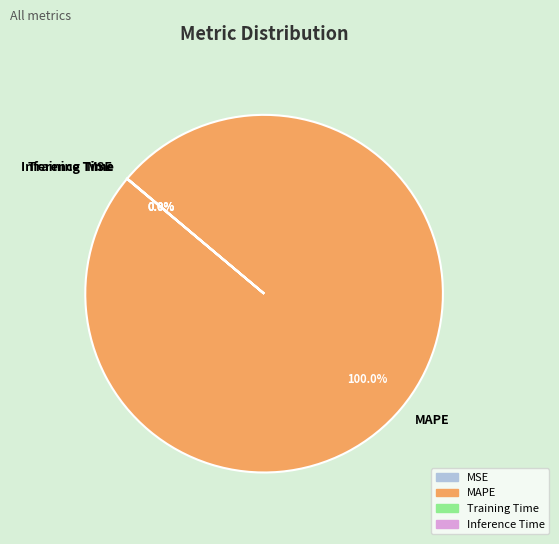

Is there a majority slice in this chart?

Yes